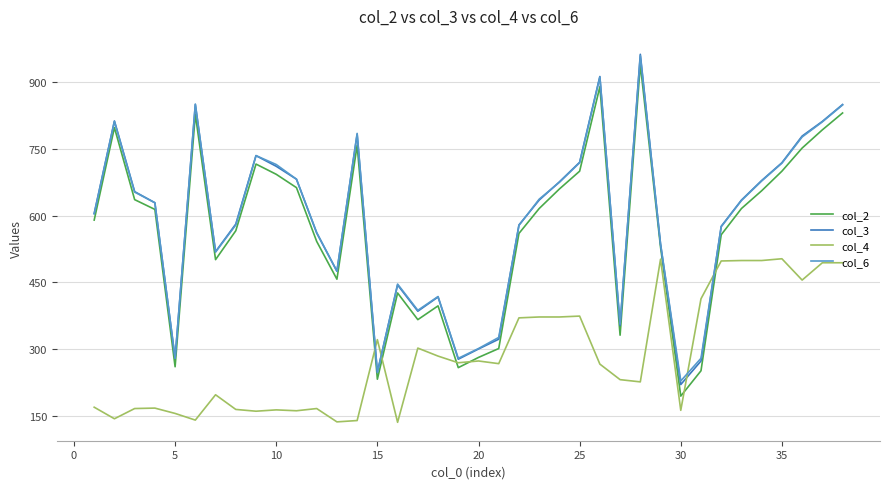

Is this an area chart (filled region under the line)?

No